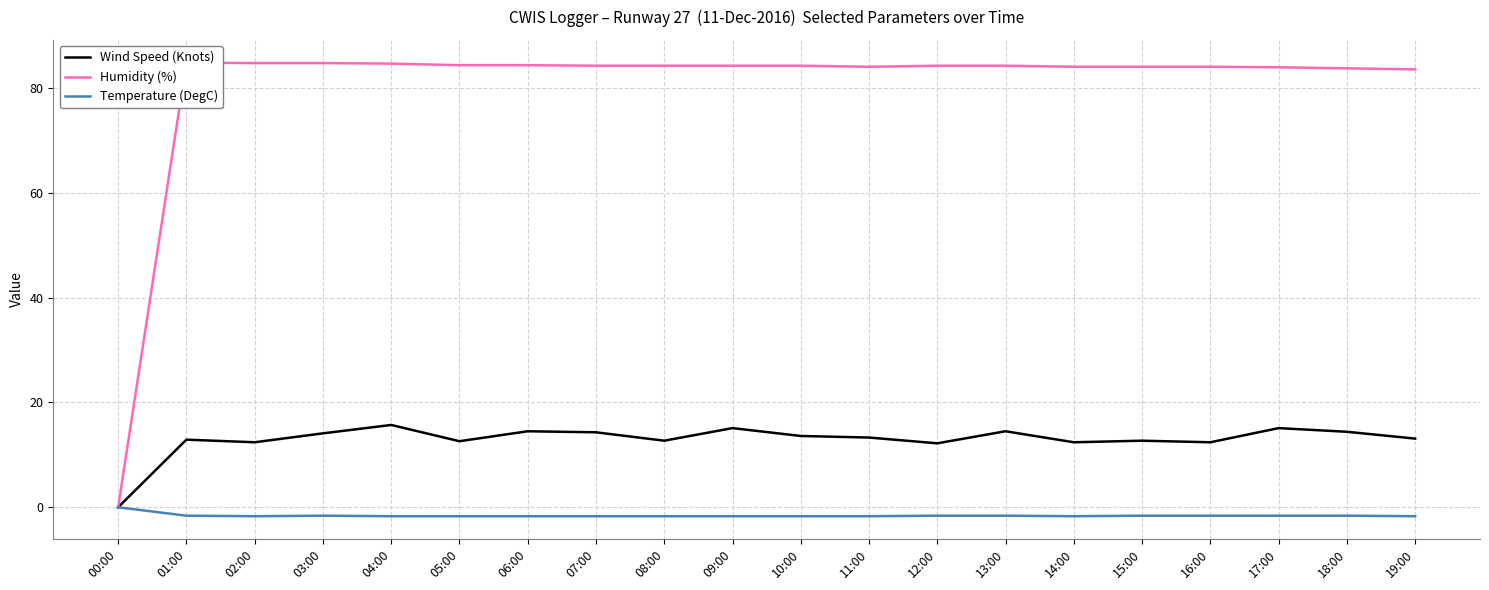

What is the difference between the second highest and second lowest values in the Wind Speed (Knots) series?

2.9